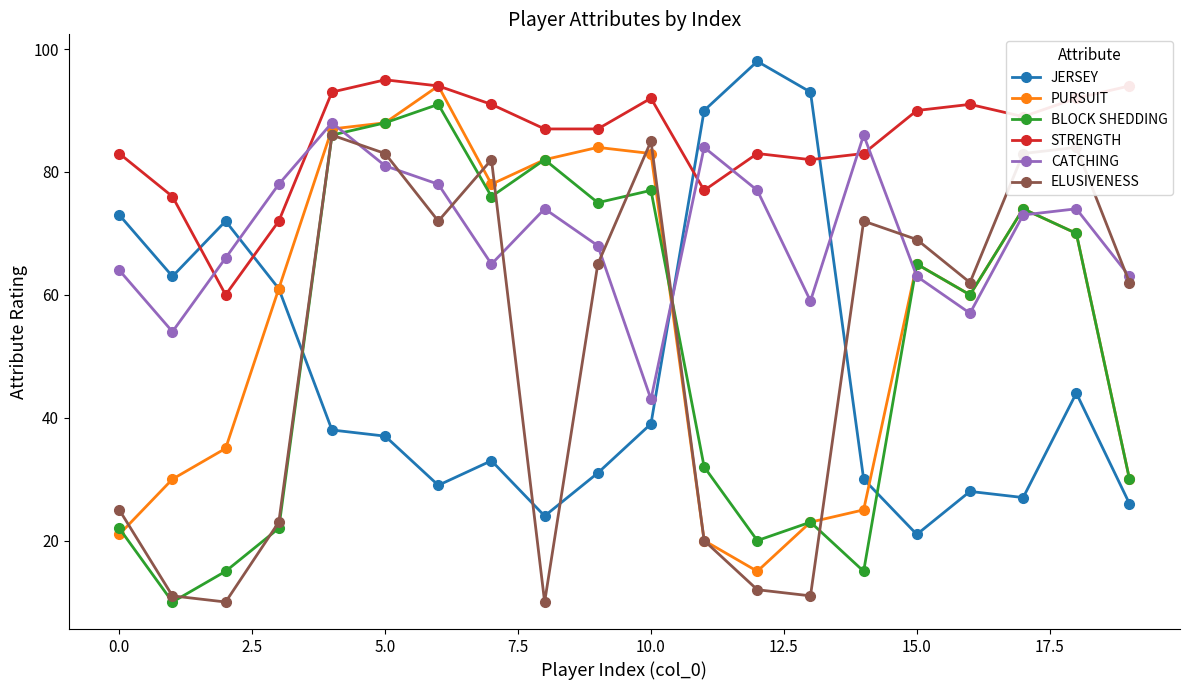

What is the smallest value displayed?

10